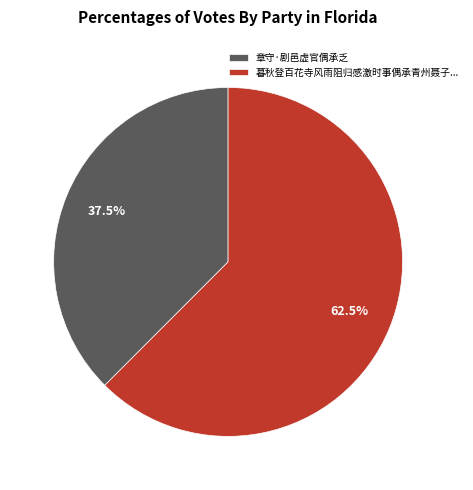

To the nearest percent, what is the difference between the largest and smallest slice percentages?

25%